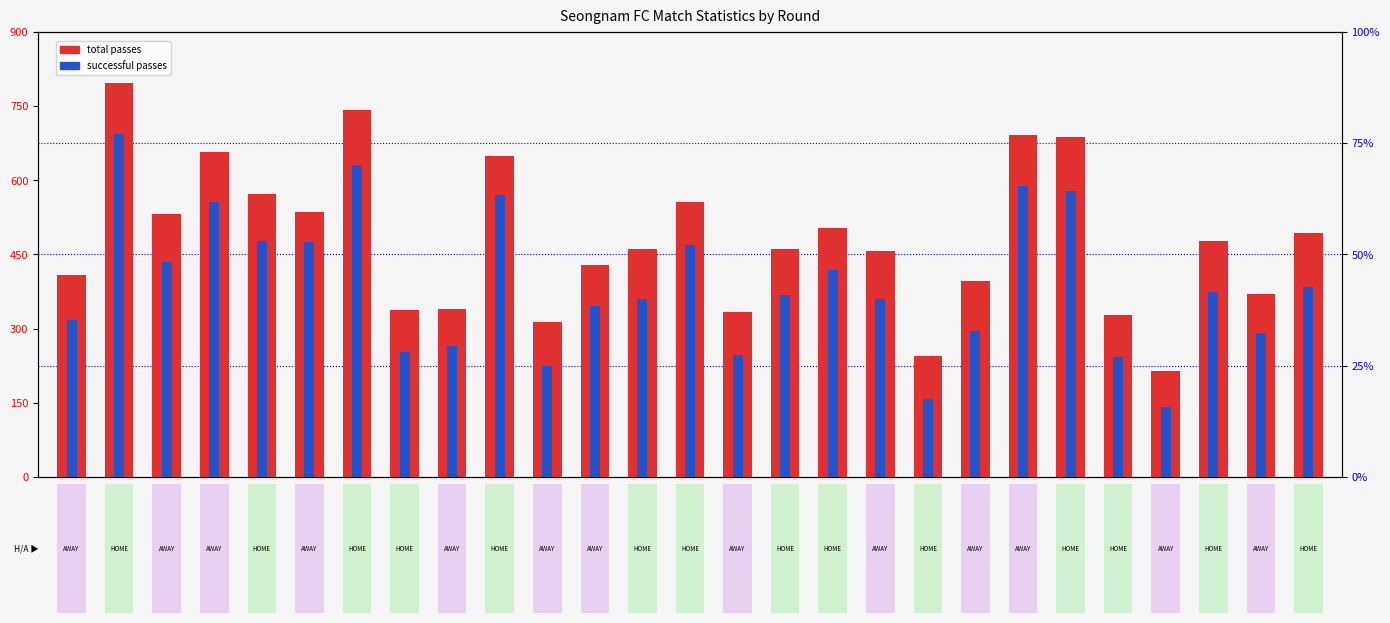

Reading right to left, list all the values displayed in this chart.

total passes: Rnd.27=493	Rnd.26=370	Rnd.25=477	Rnd.24=215	Rnd.23=327	Rnd.22=688	Rnd.21=692	Rnd.20=397	Rnd.19=245	Rnd.18=457	Rnd.17=504	Rnd.16=461	Rnd.15=333	Rnd.14=555	Rnd.13=461	Rnd.12=429	Rnd.11=313	Rnd.10=649	Rnd.9=339	Rnd.8=338	Rnd.7=742	Rnd.6=536	Rnd.5=573	Rnd.4=657	Rnd.3=532	Rnd.2=796	Rnd.1=409
successful passes: Rnd.27=384	Rnd.26=291	Rnd.25=374	Rnd.24=141	Rnd.23=243	Rnd.22=579	Rnd.21=589	Rnd.20=295	Rnd.19=157	Rnd.18=360	Rnd.17=419	Rnd.16=368	Rnd.15=247	Rnd.14=468	Rnd.13=359	Rnd.12=346	Rnd.11=224	Rnd.10=570	Rnd.9=265	Rnd.8=253	Rnd.7=630	Rnd.6=474	Rnd.5=477	Rnd.4=555	Rnd.3=435	Rnd.2=694	Rnd.1=317